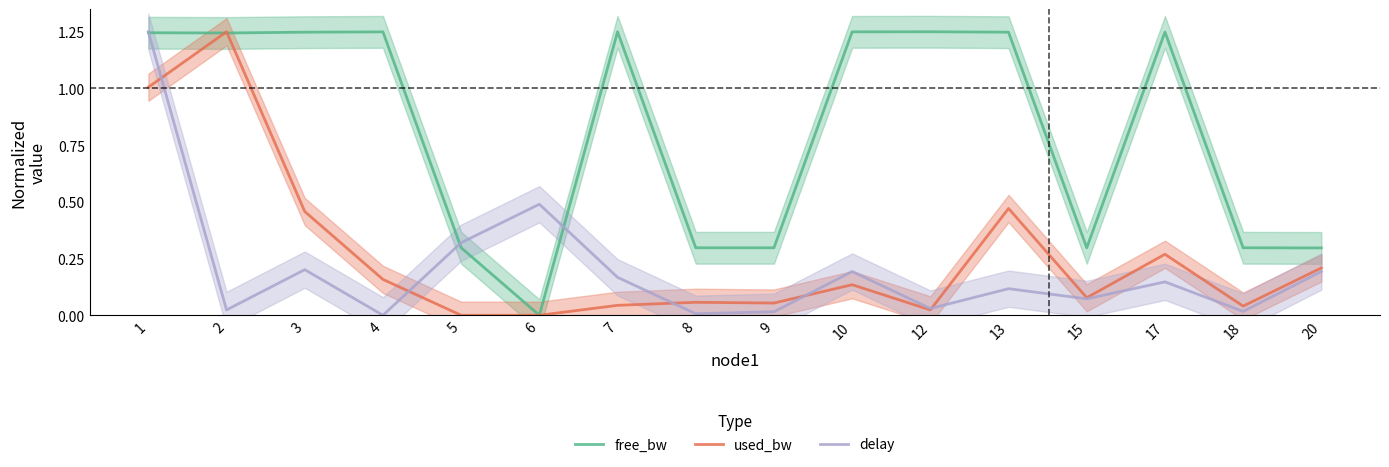

How many data points in delay are above 0?

15